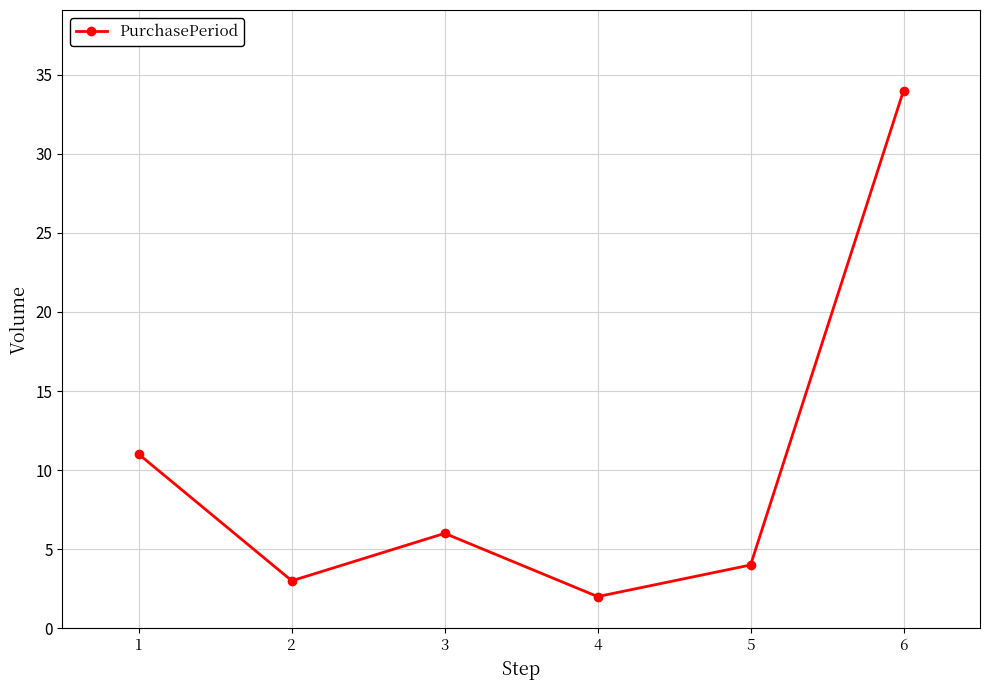

List the labels in order of value, smallest first.

4, 2, 5, 3, 1, 6